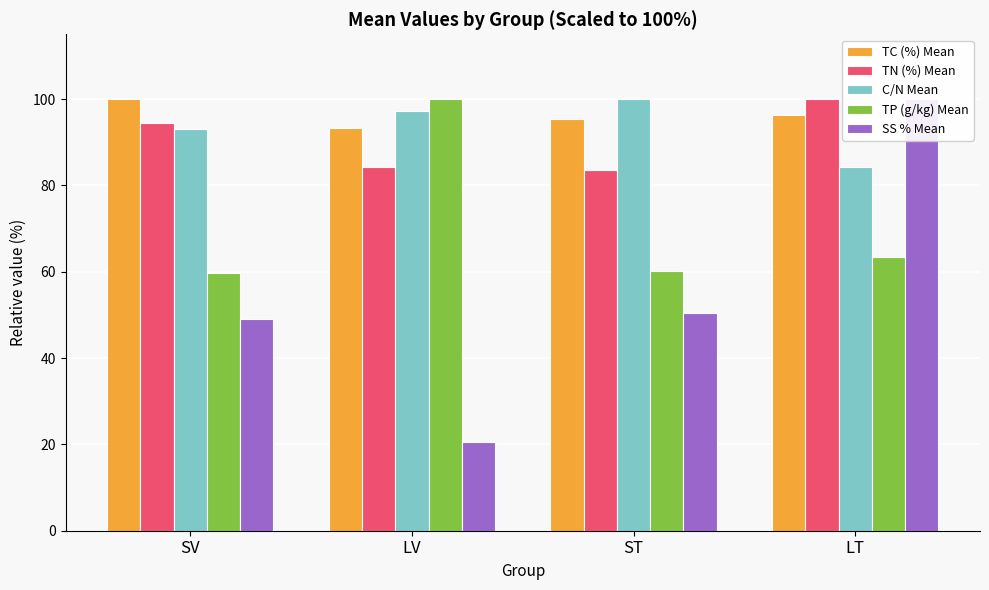

What is the total value across all series at ST?

389.4